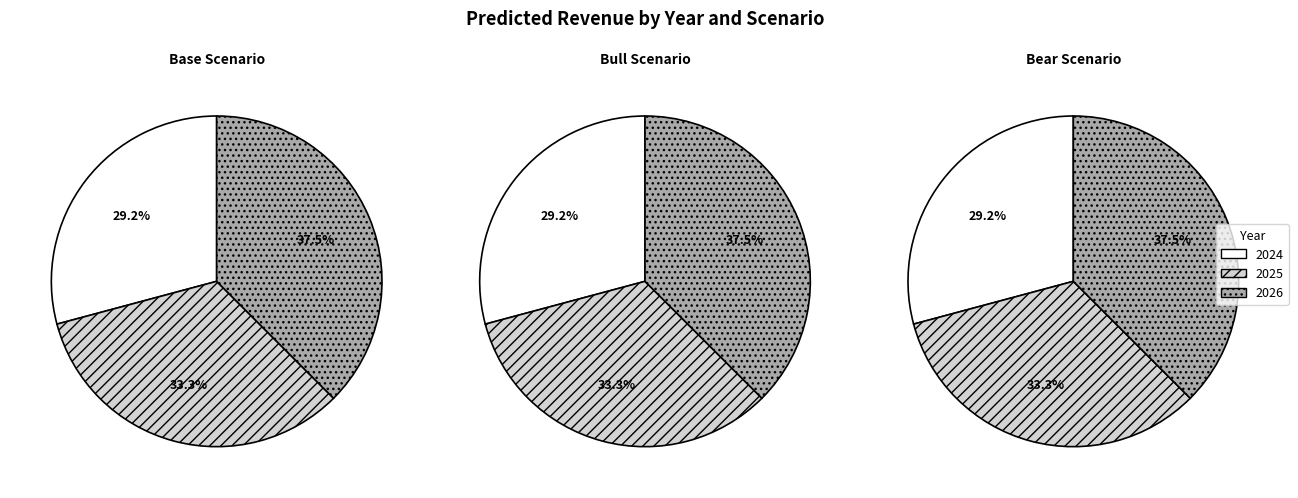

Is it true that 2024 is 29% of the pie?

True